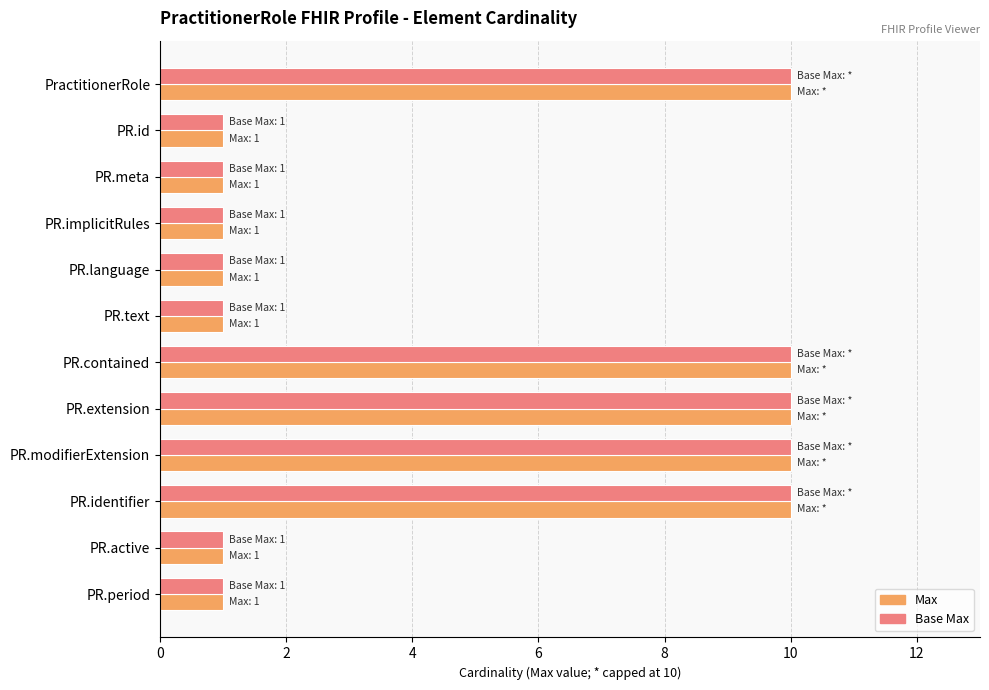

The value of Max at PR.extension is 10. True or false?

True